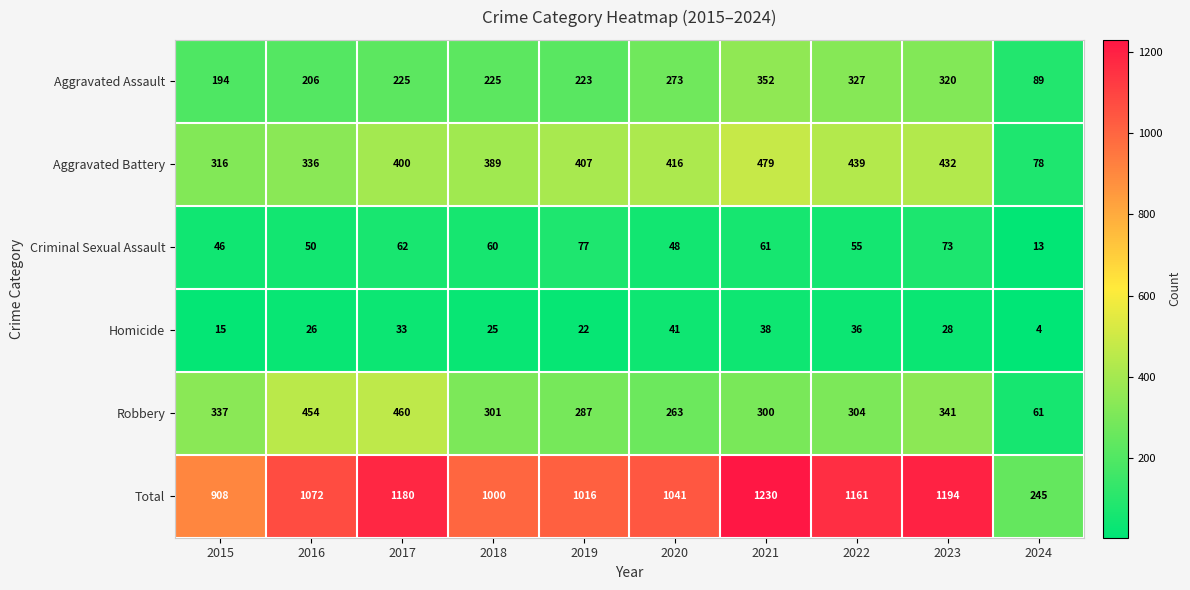

What is the difference between the maximum and second lowest values in the Aggravated Assault series?

158